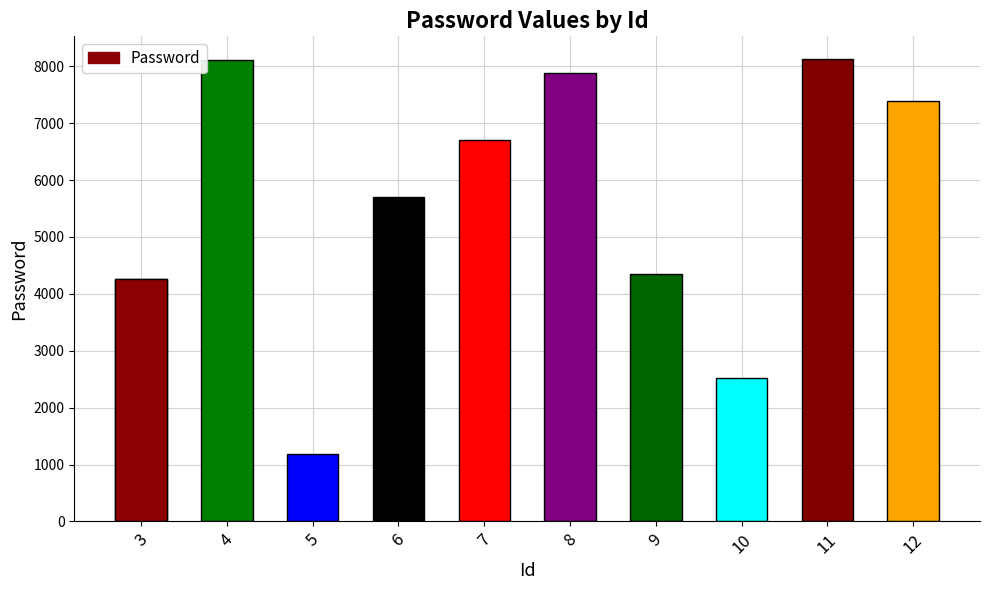

What is the value of the 9th bar from the left?

8120